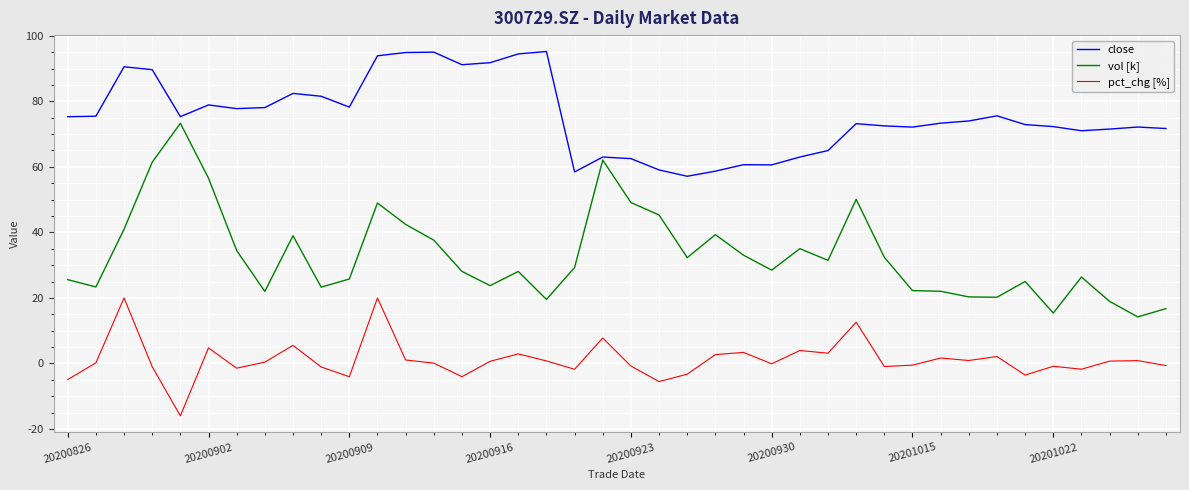

True or false: pct_chg [%] and close intersect in this chart.

False